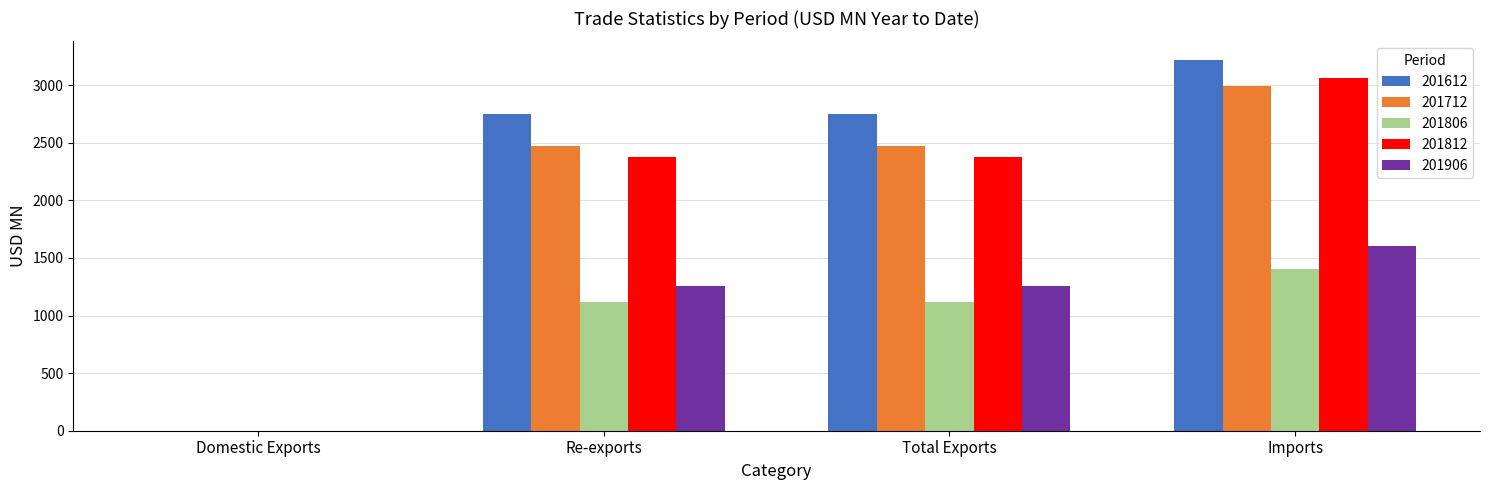

What is the total value across all series at Total Exports?

9971.7